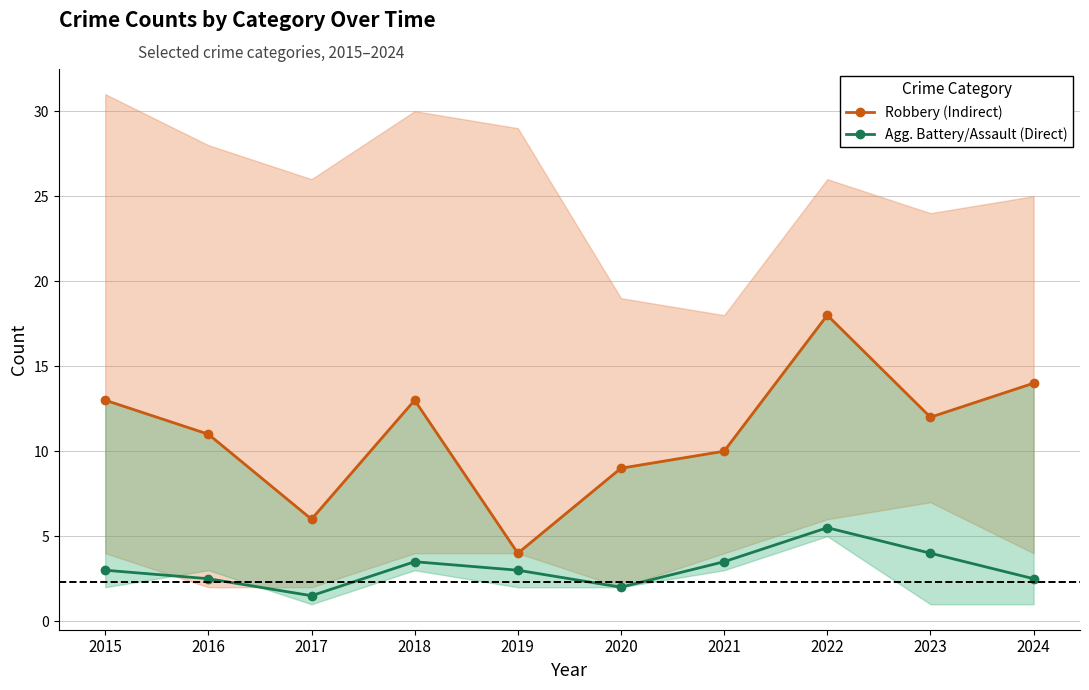

What is the value of the Agg. Battery/Assault (Direct) point at the 4th from the left?

3.5